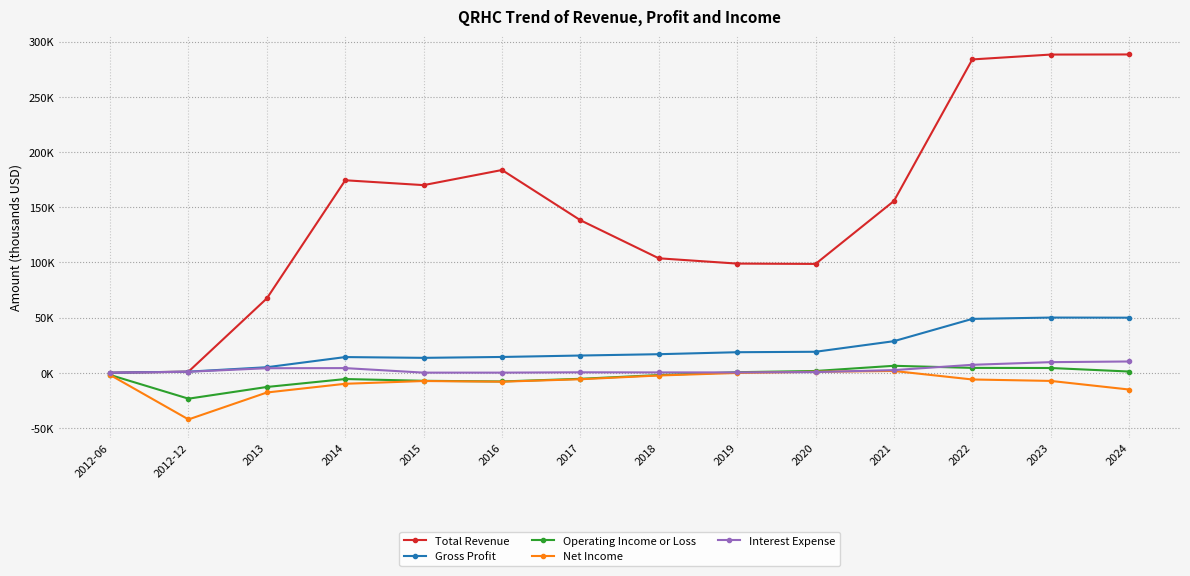

Which series has the largest total across all categories?

Total Revenue